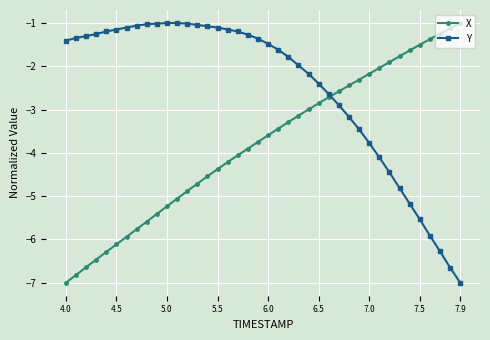

After their last crossing, which series has the higher values: X or Y?

X